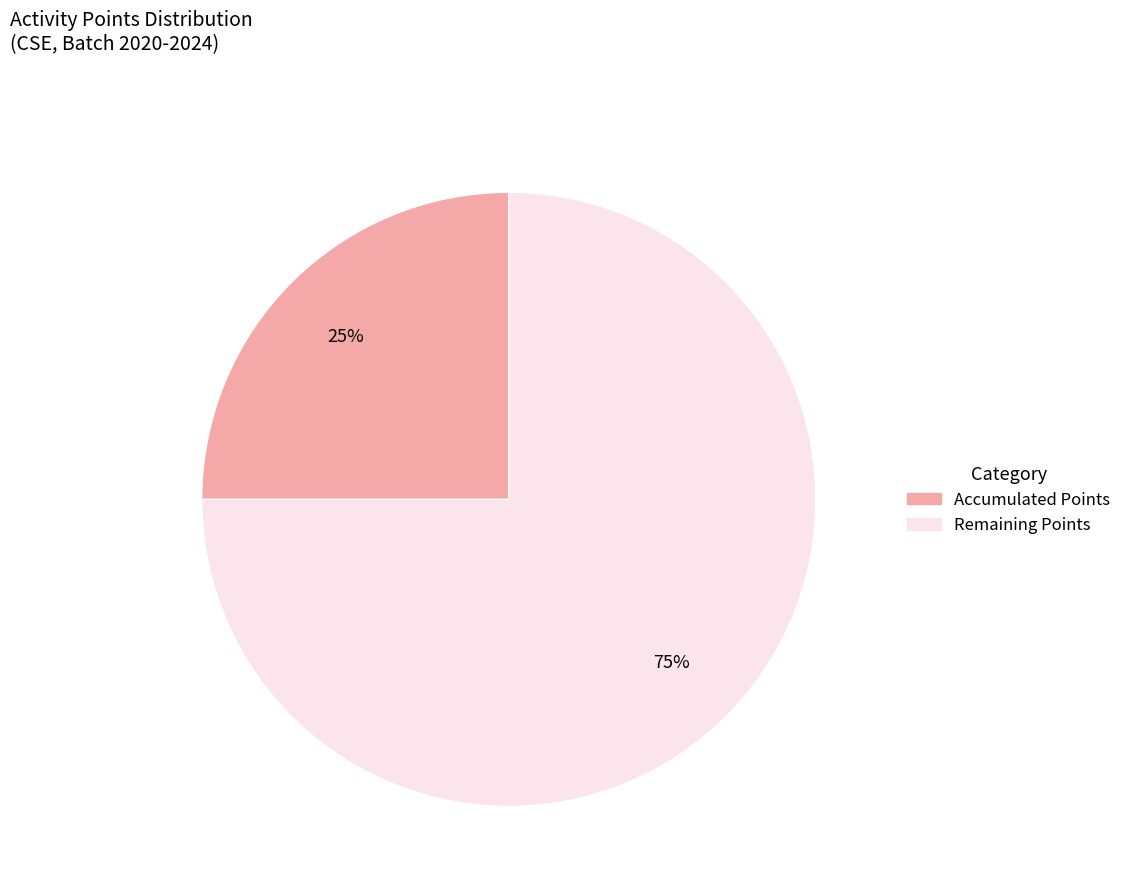

To the nearest percent, what is the average slice percentage?

50%